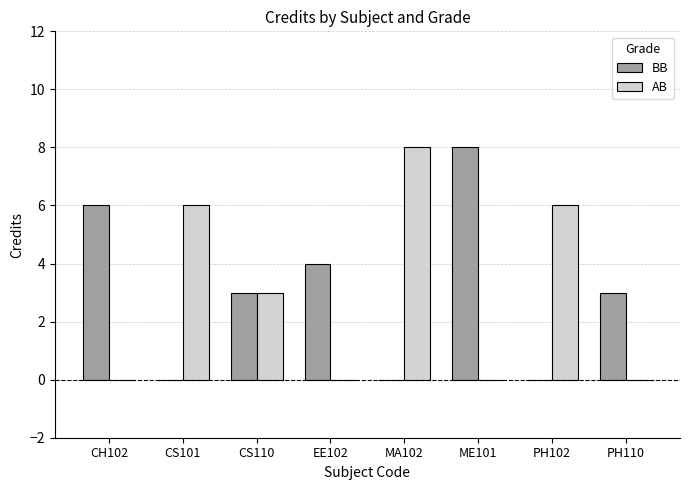

Reading left to right, what are all the values shown in this chart?

BB: CH102=6	CS101=0	CS110=3	EE102=4	MA102=0	ME101=8	PH102=0	PH110=3
AB: CH102=0	CS101=6	CS110=3	EE102=0	MA102=8	ME101=0	PH102=6	PH110=0